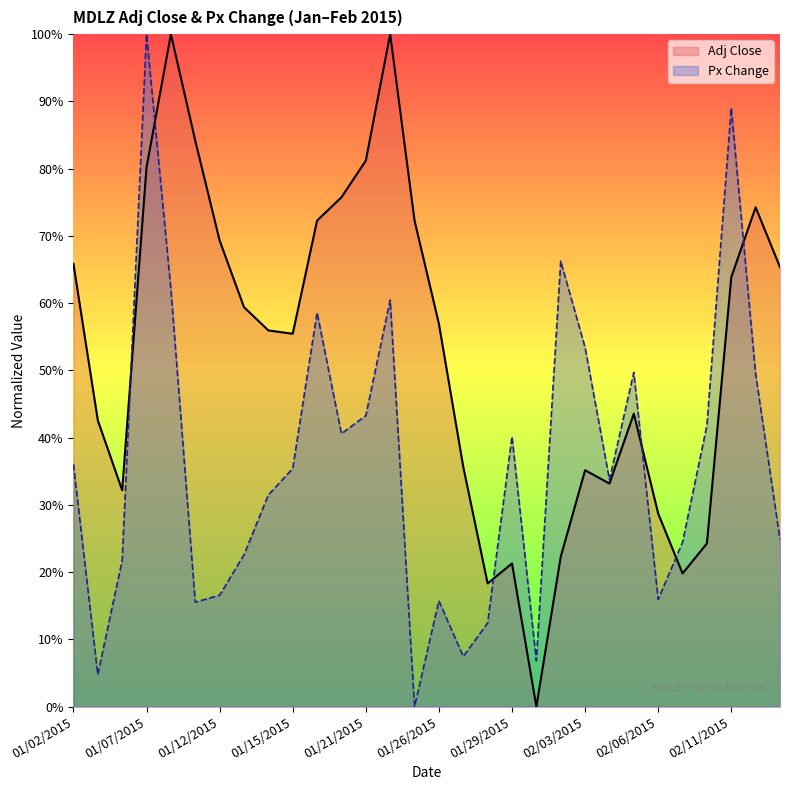

Reading left to right, extract all data points from this chart.

Adj Close: 01/02/2015=0.7	01/05/2015=0.4	01/06/2015=0.3	01/07/2015=0.8	01/08/2015=1.0	01/09/2015=0.8	01/12/2015=0.7	01/13/2015=0.6	01/14/2015=0.6	01/15/2015=0.6	01/16/2015=0.7	01/20/2015=0.8	01/21/2015=0.8	01/22/2015=1.0	01/23/2015=0.7	01/26/2015=0.6	01/27/2015=0.4	01/28/2015=0.2	01/29/2015=0.2	01/30/2015=0.0	02/02/2015=0.2	02/03/2015=0.4	02/04/2015=0.3	02/05/2015=0.4	02/06/2015=0.3	02/09/2015=0.2	02/10/2015=0.2	02/11/2015=0.6	02/12/2015=0.7	02/13/2015=0.7
Px Change: 01/02/2015=0.4	01/05/2015=0.0	01/06/2015=0.2	01/07/2015=1.0	01/08/2015=0.6	01/09/2015=0.2	01/12/2015=0.2	01/13/2015=0.2	01/14/2015=0.3	01/15/2015=0.4	01/16/2015=0.6	01/20/2015=0.4	01/21/2015=0.4	01/22/2015=0.6	01/23/2015=0.0	01/26/2015=0.2	01/27/2015=0.1	01/28/2015=0.1	01/29/2015=0.4	01/30/2015=0.1	02/02/2015=0.7	02/03/2015=0.5	02/04/2015=0.3	02/05/2015=0.5	02/06/2015=0.2	02/09/2015=0.2	02/10/2015=0.4	02/11/2015=0.9	02/12/2015=0.5	02/13/2015=0.2